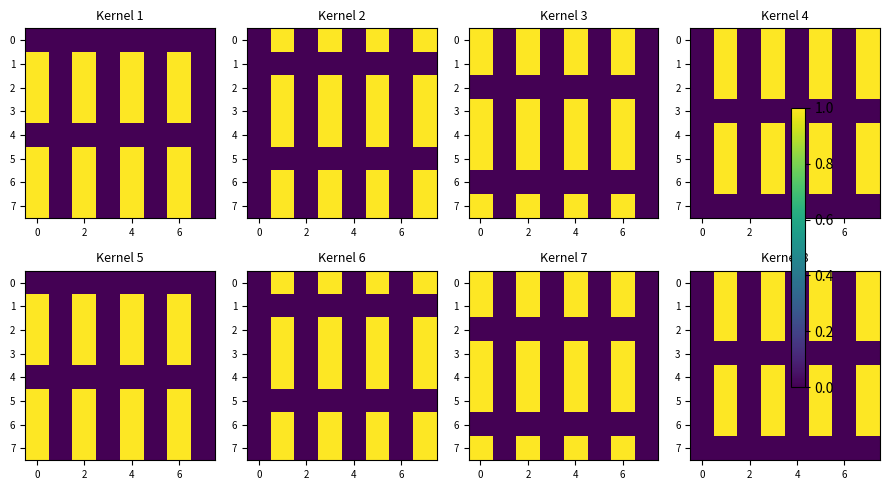

What is the maximum value for 4?

1